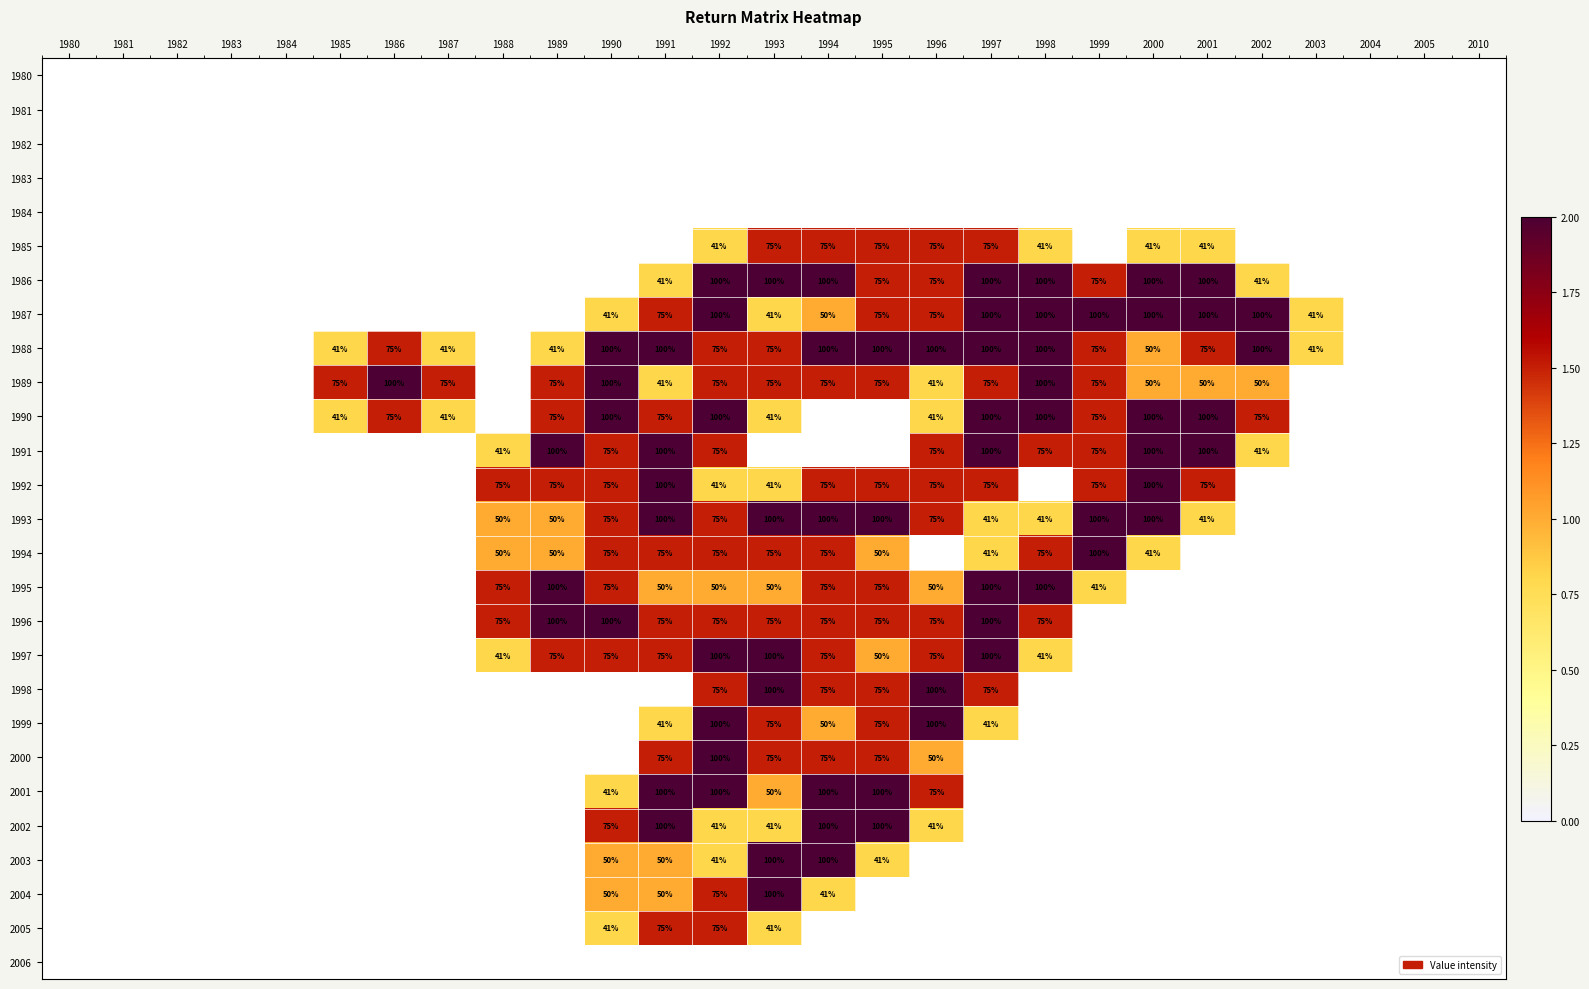

The value of 2005 at 1990 is 41. True or false?

True